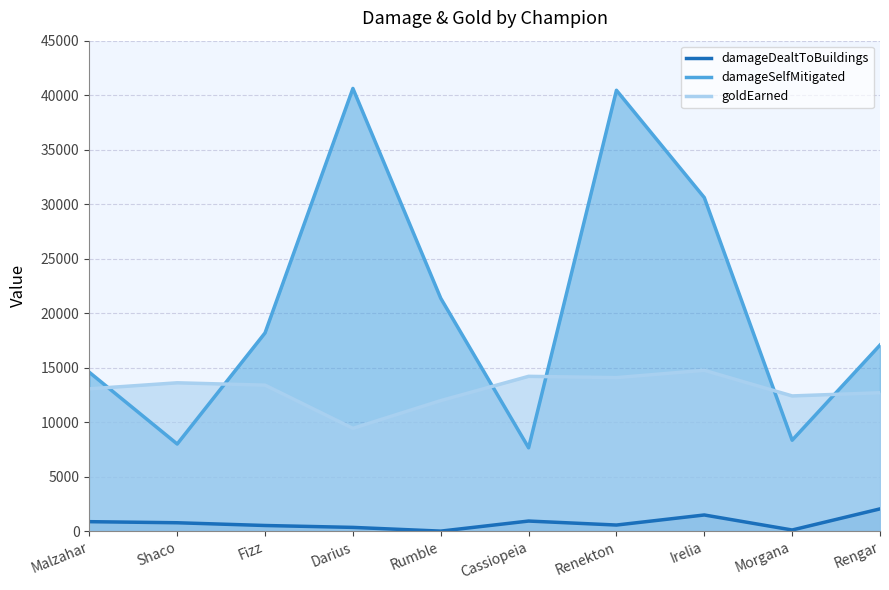

Read the damageSelfMitigated value at Fizz, to the nearest 100.

18200